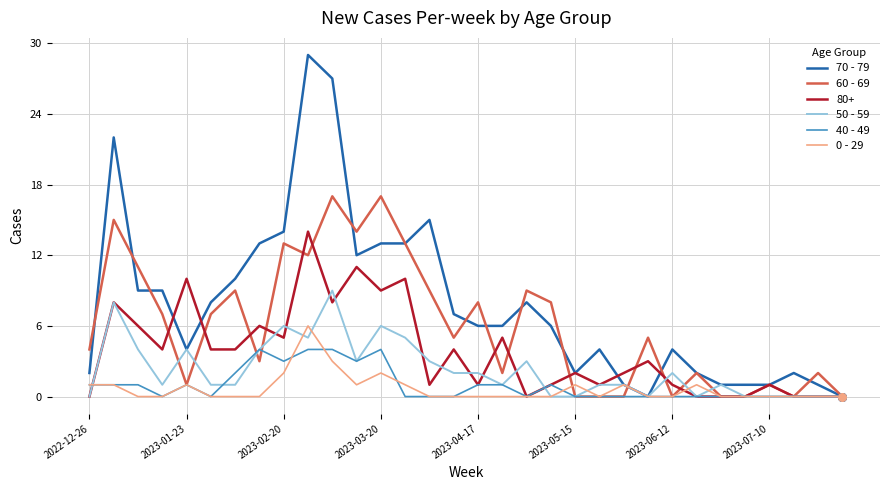

Which series has the largest total across all categories?

70 - 79